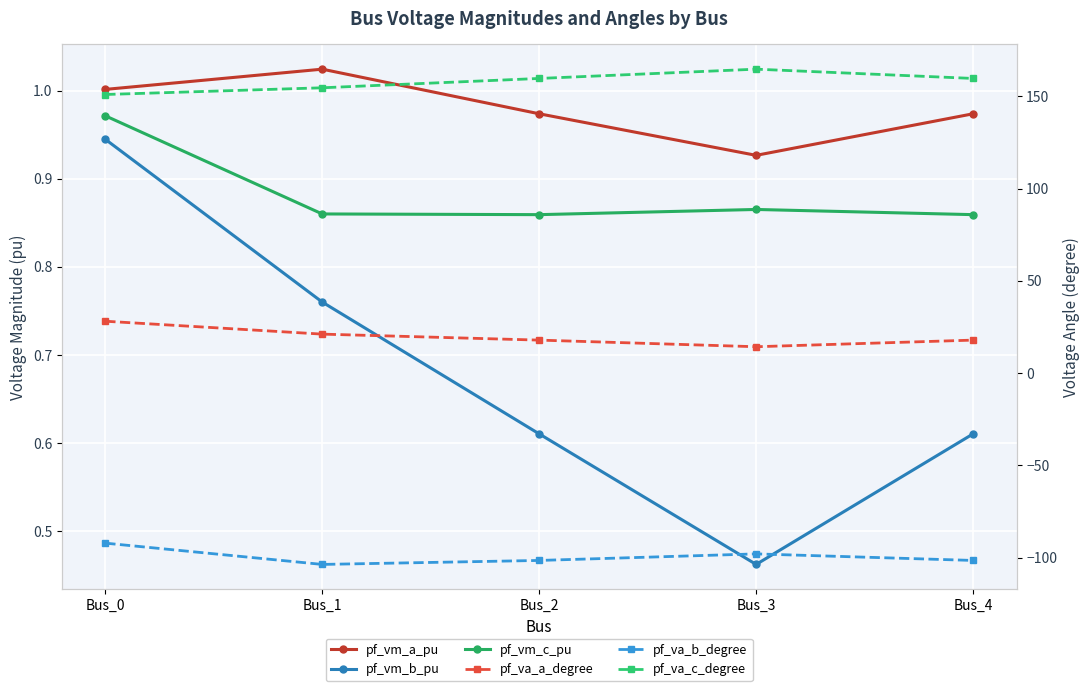

Where is the first local maximum for pf_va_c_degree?

Bus_3